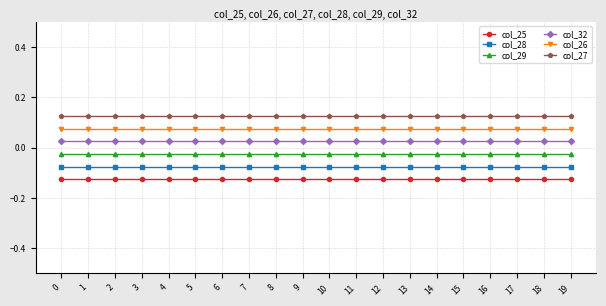

True or false: col_29 and col_32 intersect in this chart.

False